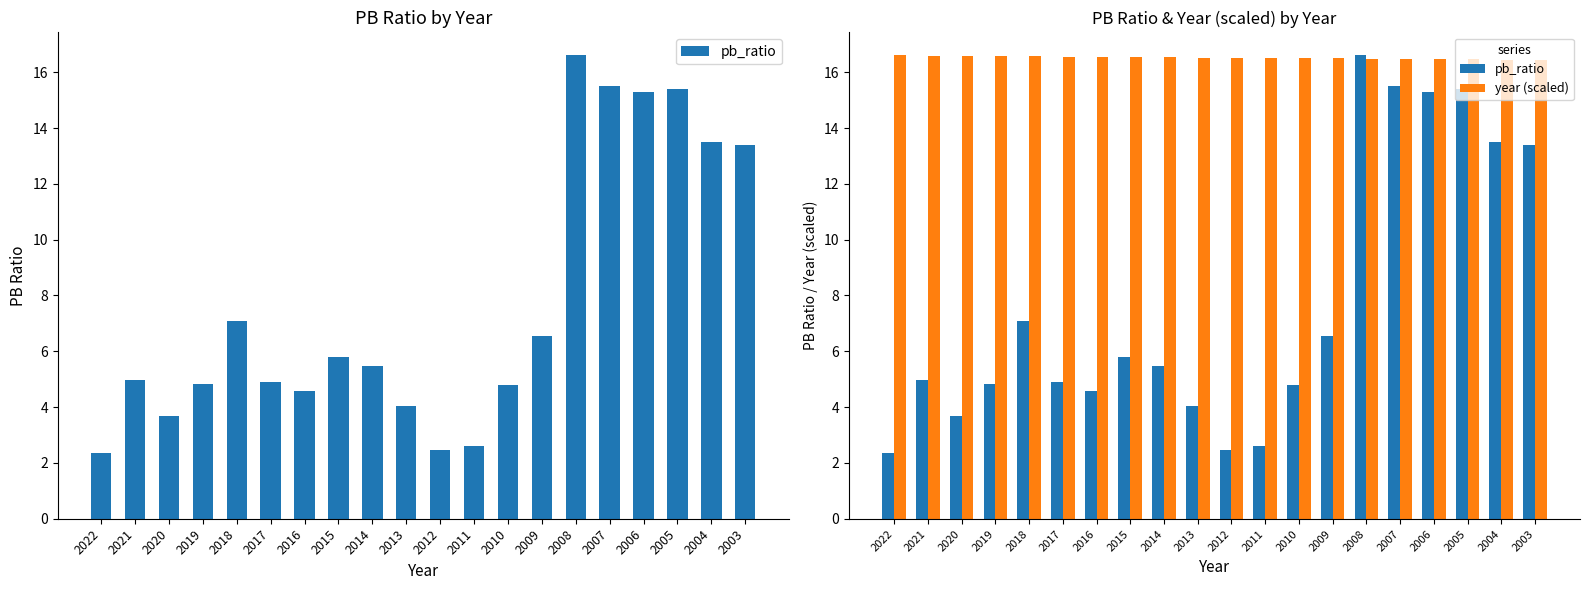

Reading left to right, transcribe all the data shown in this chart.

pb_ratio: 2022=2.4	2021=5.0	2020=3.7	2019=4.8	2018=7.1	2017=4.9	2016=4.6	2015=5.8	2014=5.5	2013=4.0	2012=2.5	2011=2.6	2010=4.8	2009=6.6	2008=16.6	2007=15.5	2006=15.3	2005=15.4	2004=13.5	2003=13.4
year (scaled): 2022=16.6	2021=16.6	2020=16.6	2019=16.6	2018=16.6	2017=16.6	2016=16.6	2015=16.5	2014=16.5	2013=16.5	2012=16.5	2011=16.5	2010=16.5	2009=16.5	2008=16.5	2007=16.5	2006=16.5	2005=16.5	2004=16.5	2003=16.4